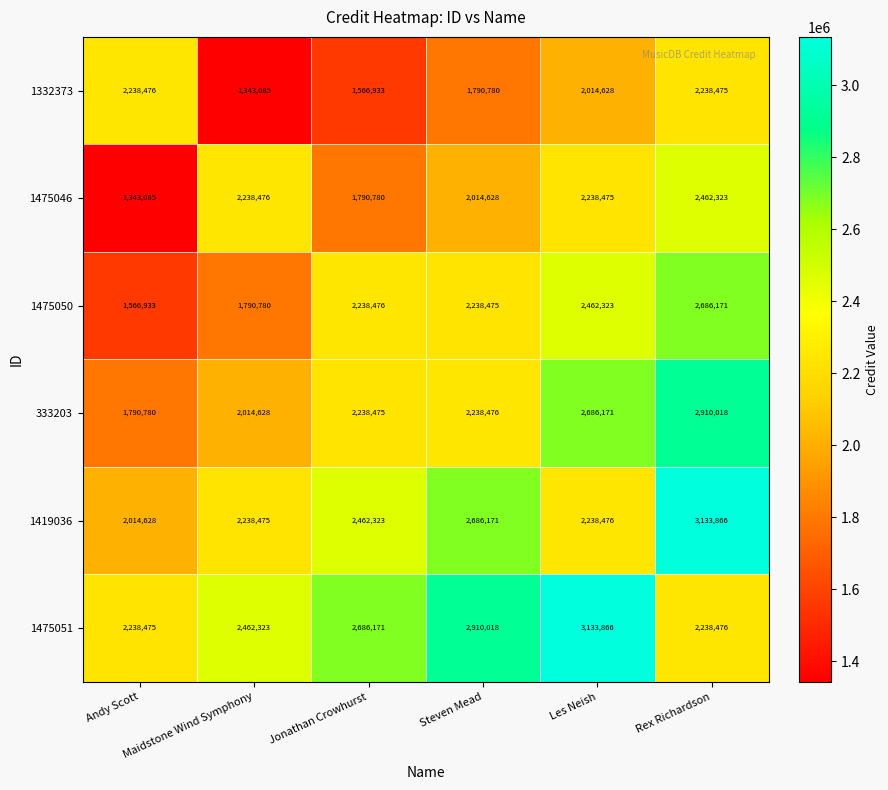

What is the difference between the maximum and minimum values in the 1475050 series?

1119238